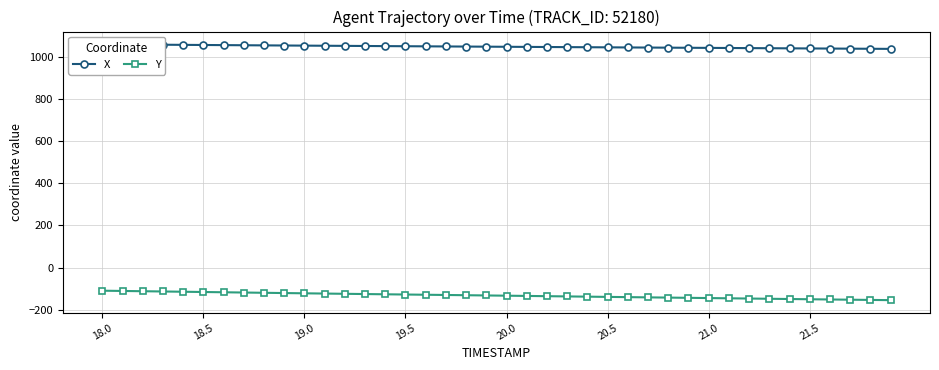

The value of Y at 39 is -37.2. True or false?

False